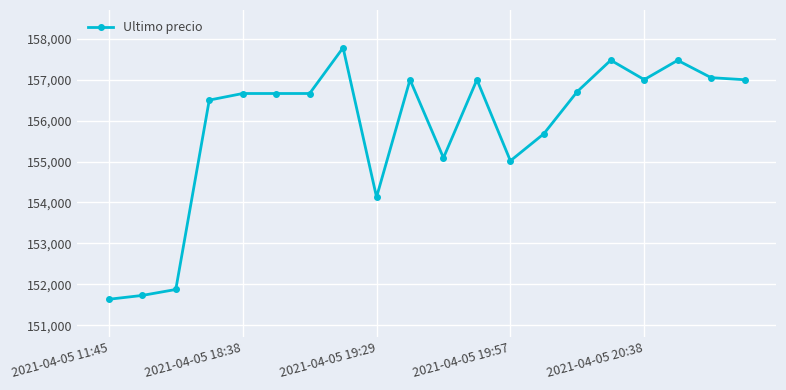

What is the average value?

155807